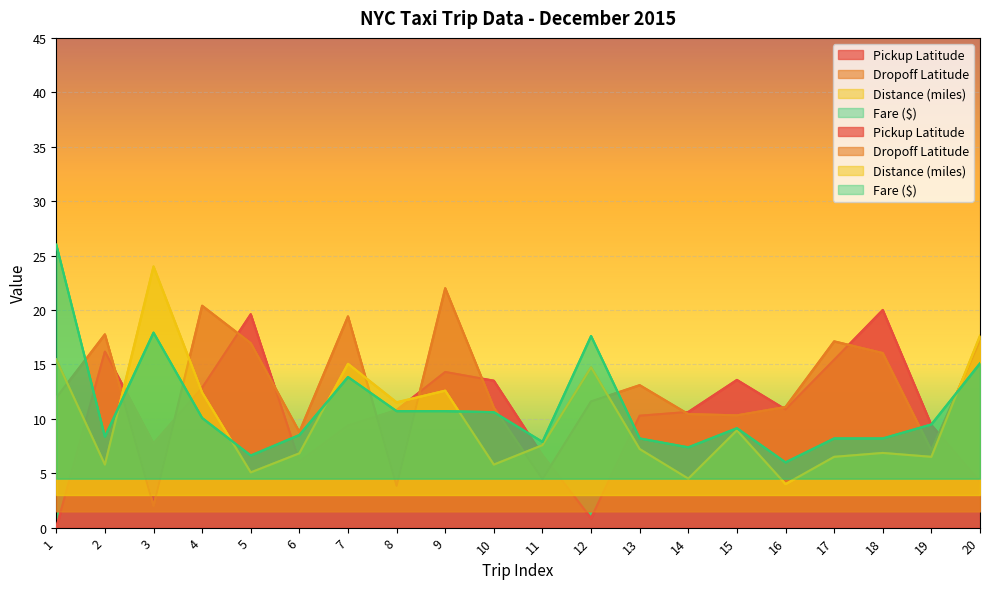

What is the difference between the highest and lowest values at 10?

7.7